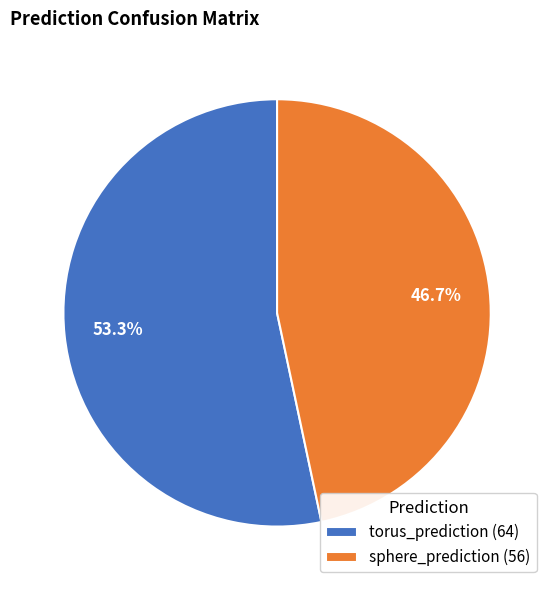

To the nearest percent, what is the difference between the largest and smallest slice percentages?

7%